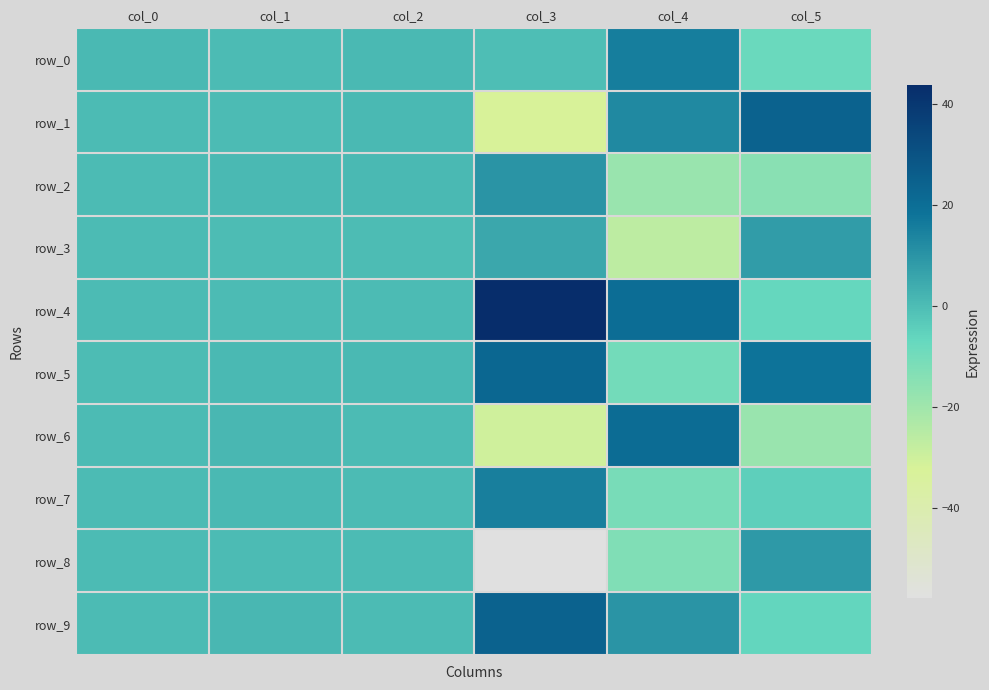

What is the difference between the highest and lowest values at col_5?

42.6